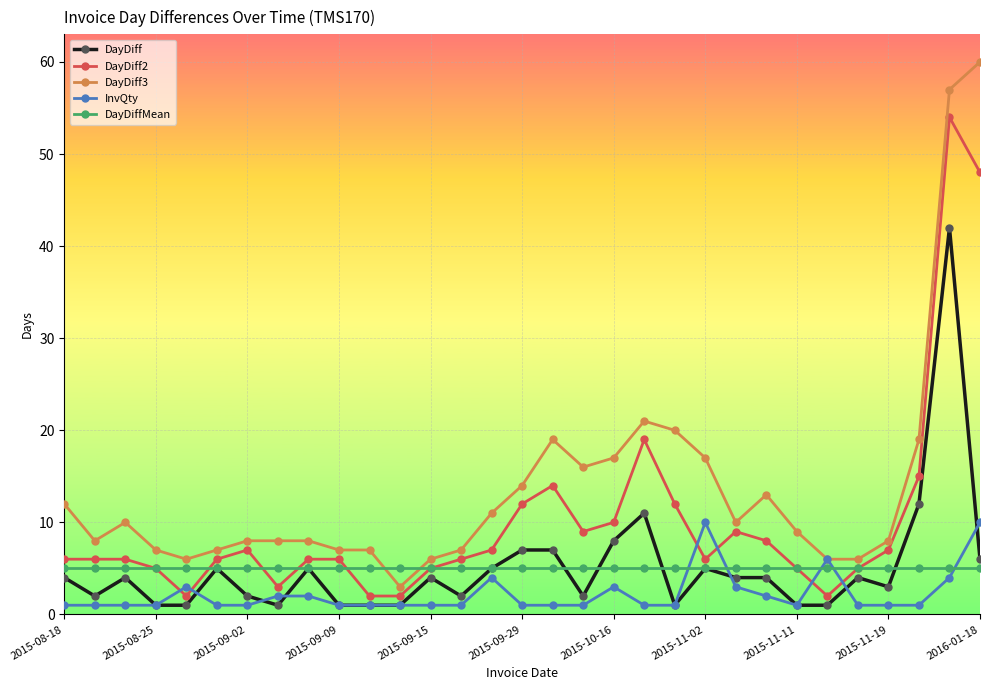

Which series has the largest total across all categories?

DayDiff3